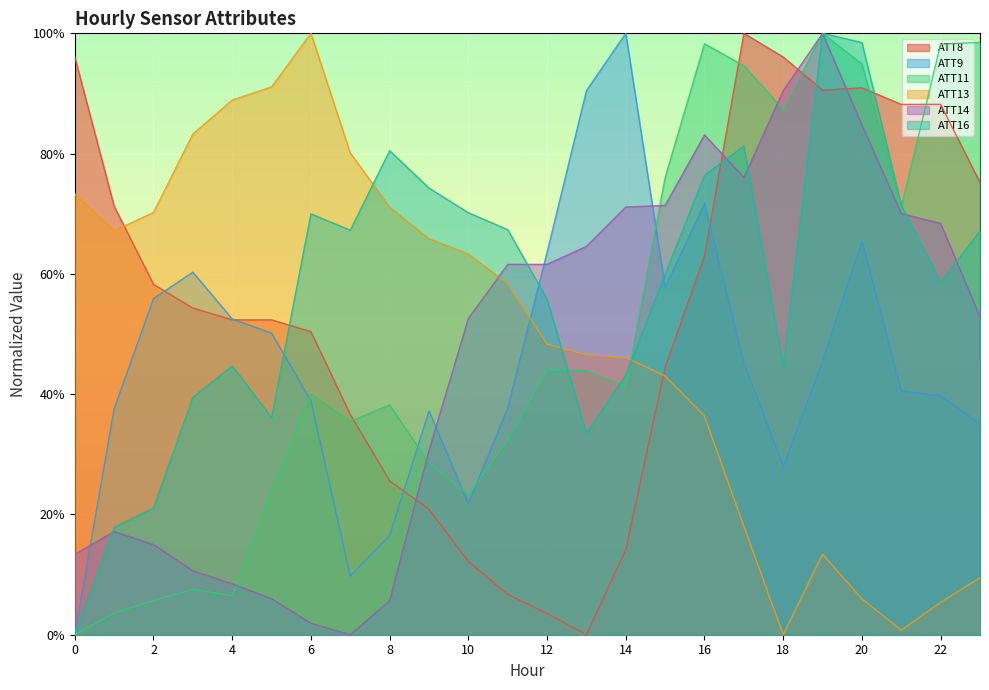

Does the chart display data point markers on the line(s)?

No